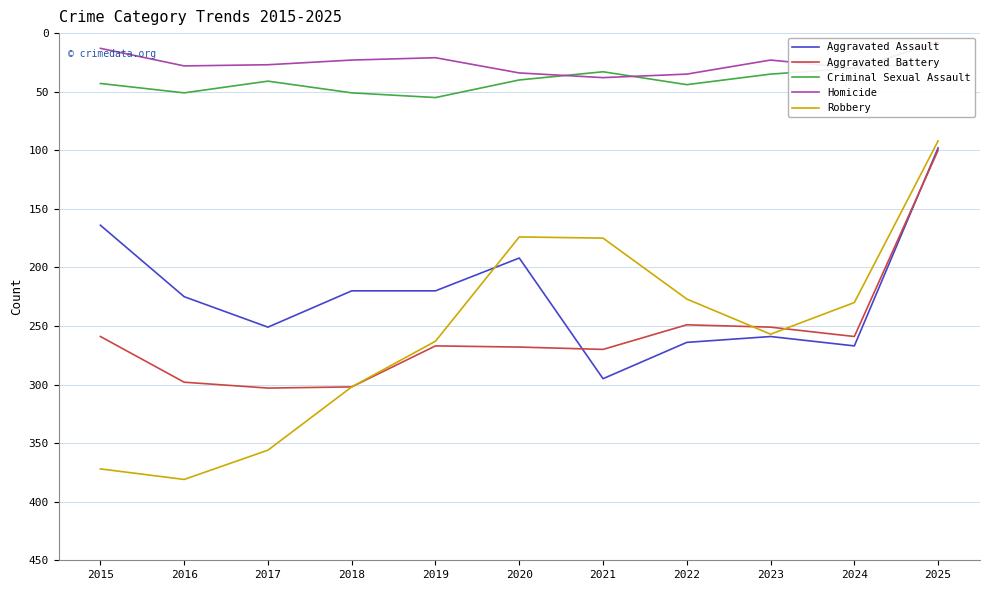

What is the average value of the Aggravated Assault series?

223